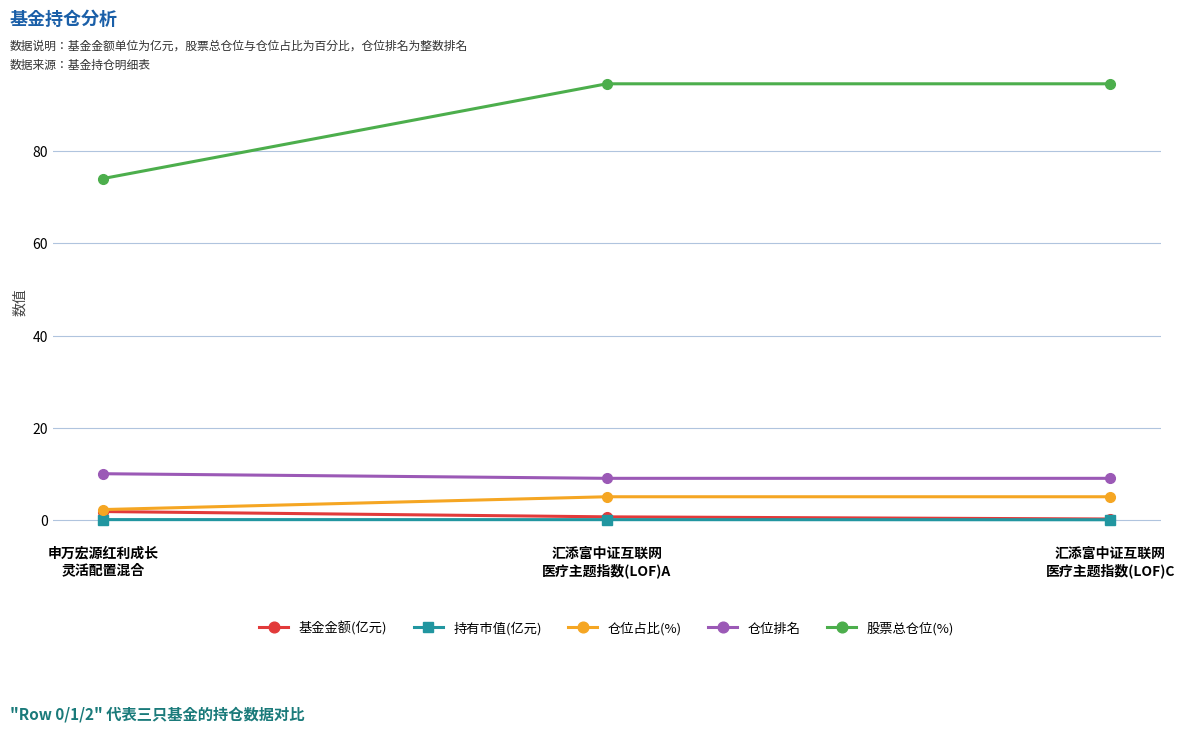

What is the highest value of the 仓位占比(%) series?

5.0